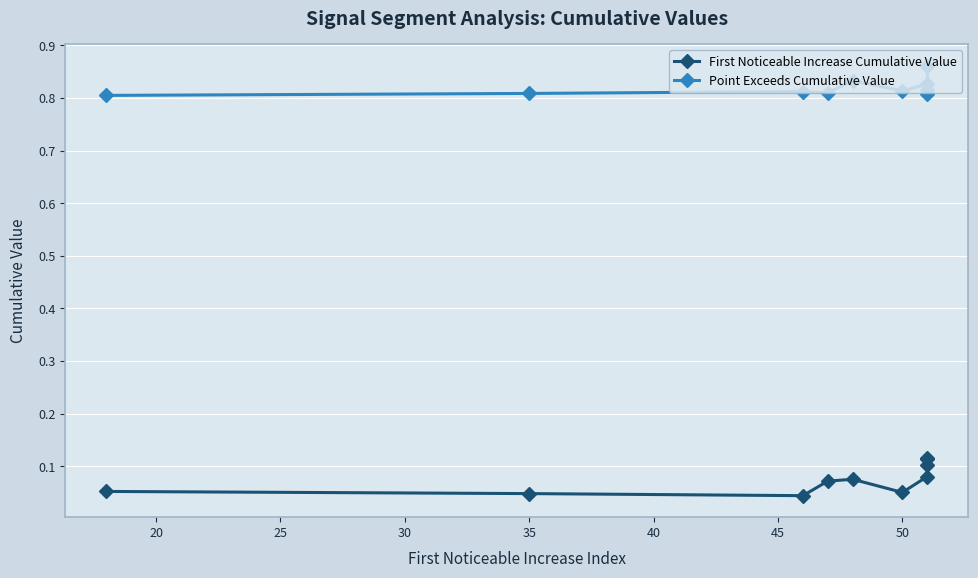

How many categories are shown in the chart?

10